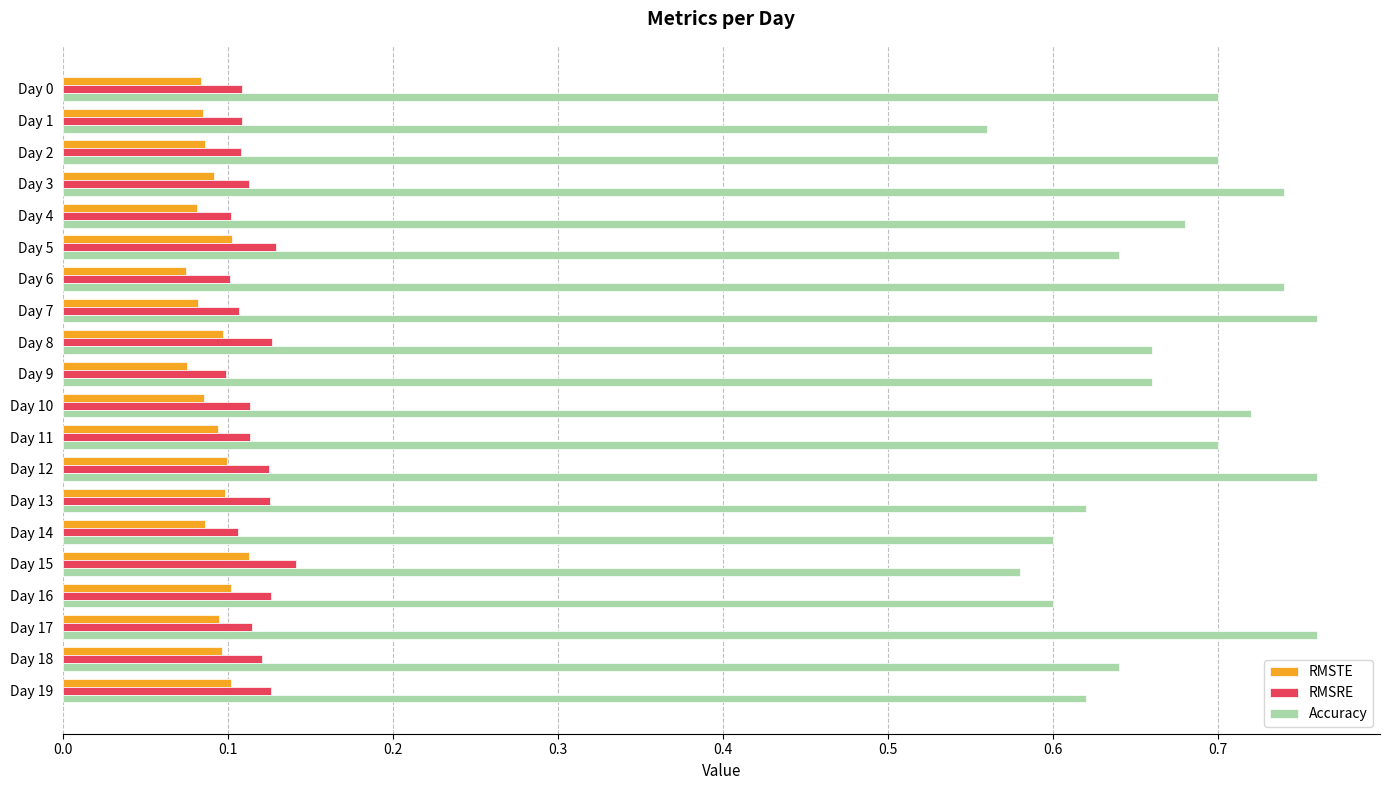

Which series has the largest range (max minus min)?

Accuracy